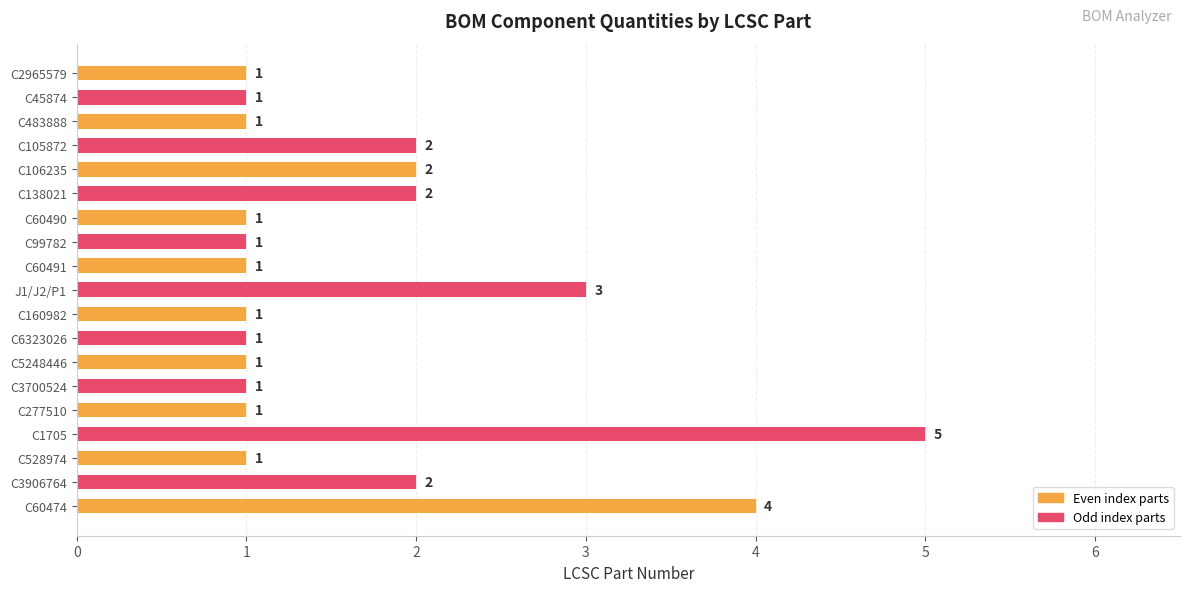

How many bars are there in total?

19